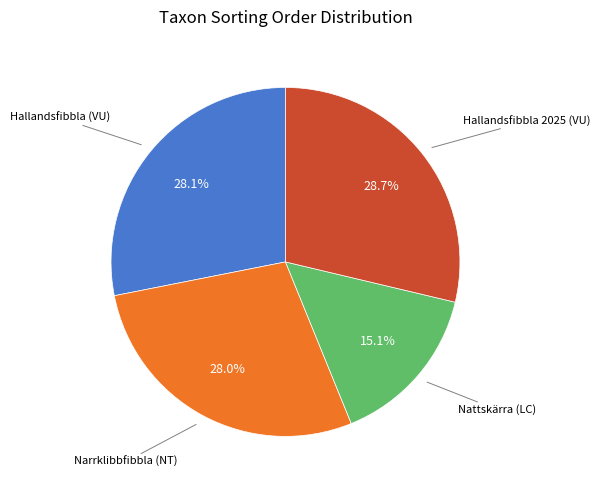

Does any single category account for the majority?

No